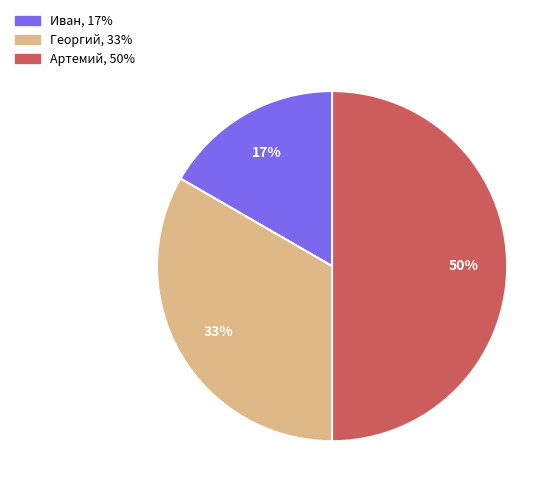

Which category has the biggest portion of the pie?

Артемий